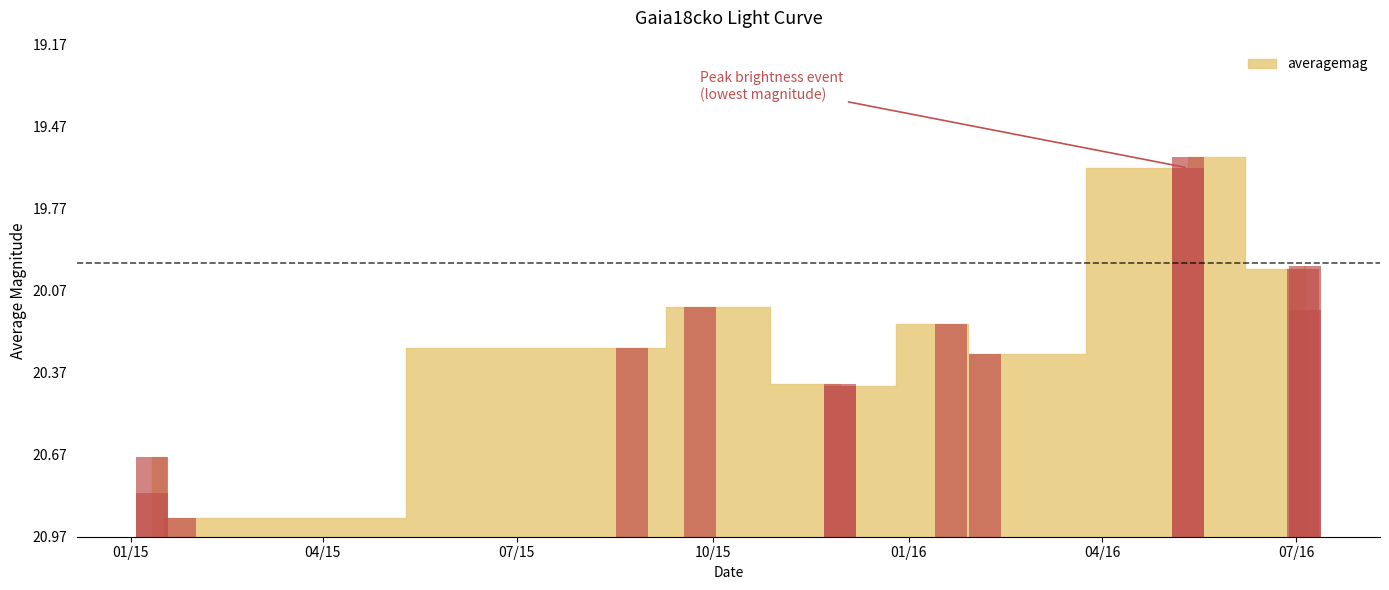

How many values are below 20?

4